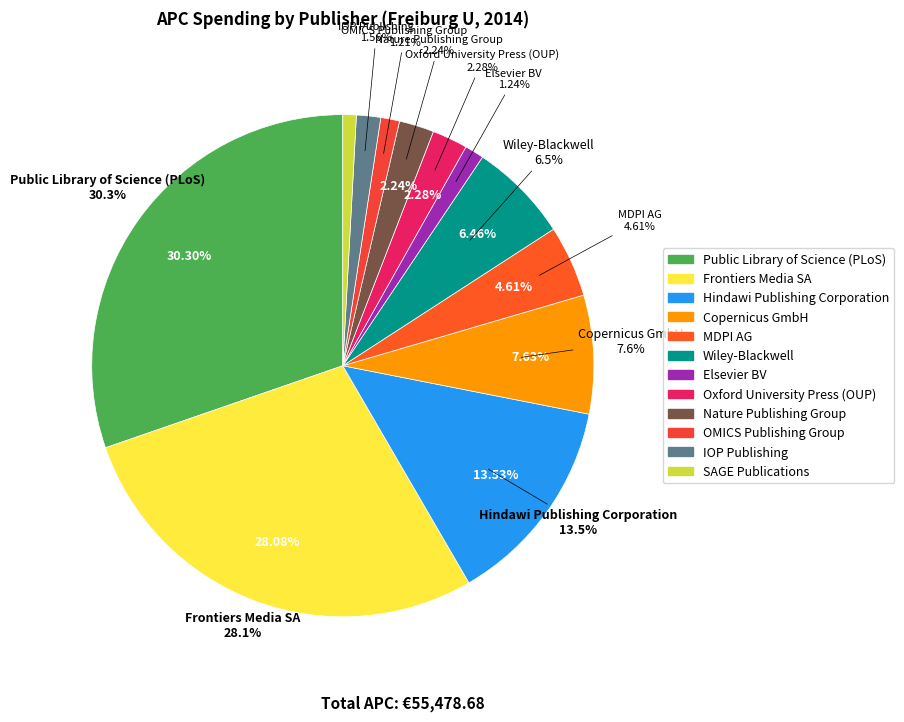

Which category has the smallest portion of the pie?

SAGE Publications